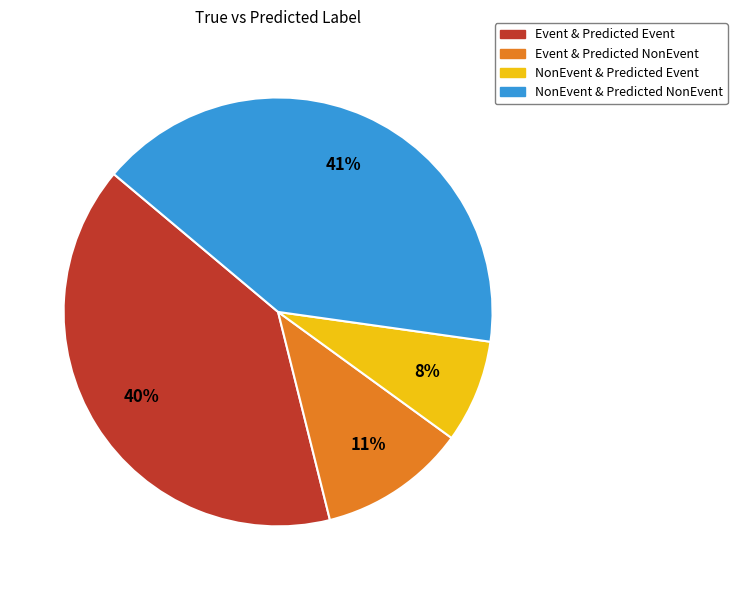

To the nearest percent, what is the difference between the largest and smallest slice percentages?

33%